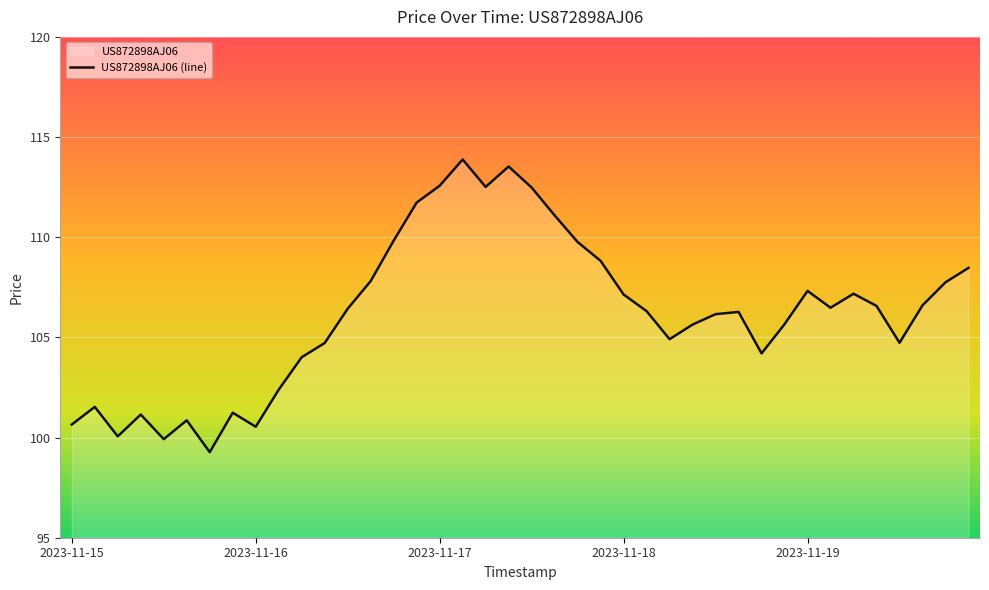

True or false: the data has more than 2 interior local peaks.

True